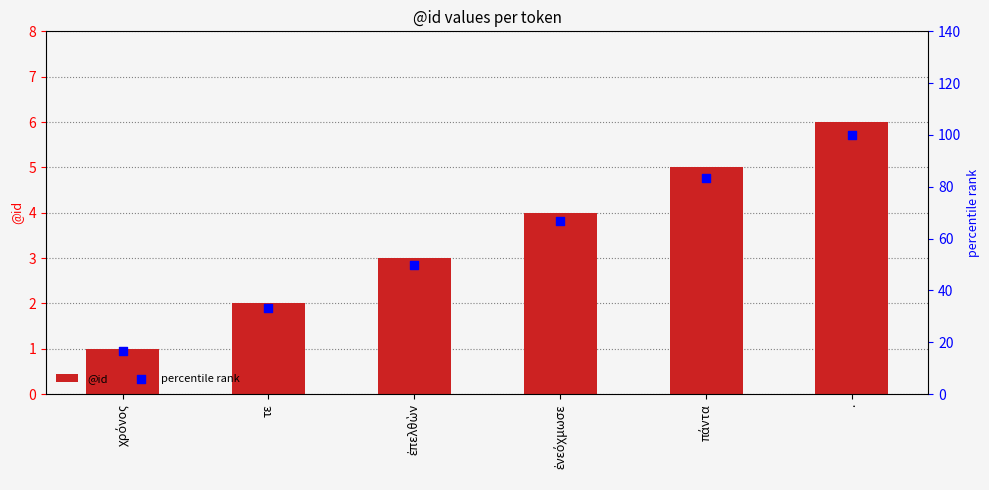

What is the total value across all series at χρόνος?

17.7